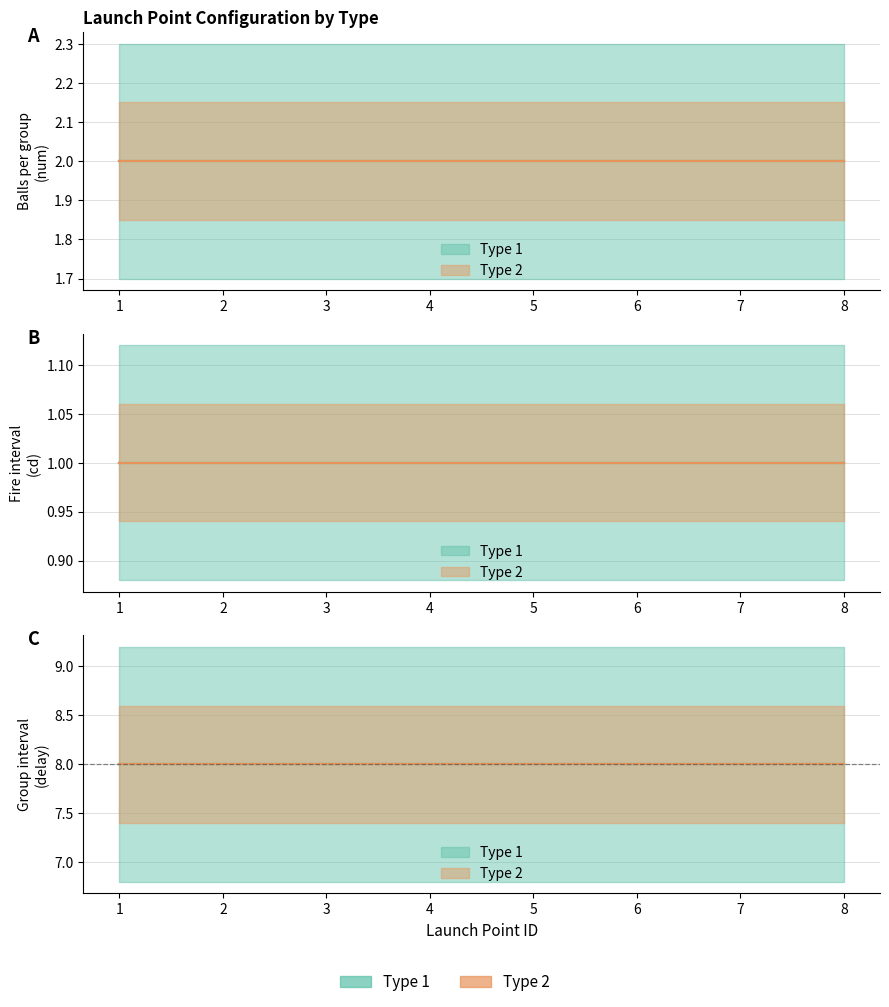

True or false: cd has more than 0 points higher than both neighbors.

False